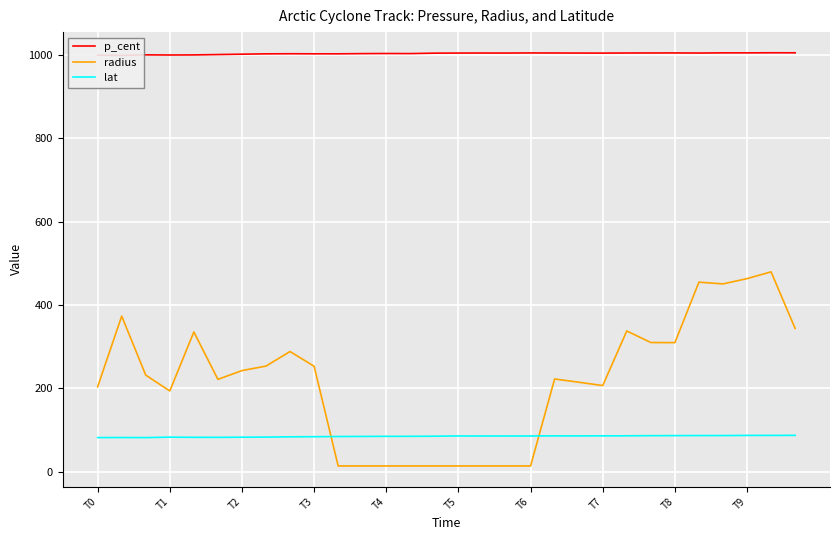

How many data points in lat are above 85?

18